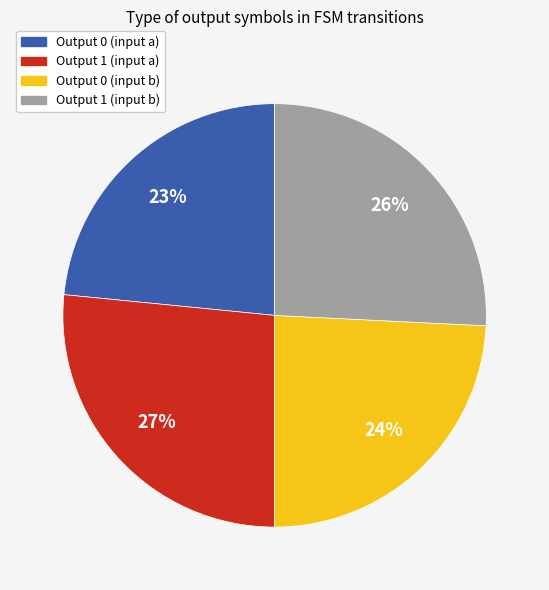

Combined, do Output 1 (input a) and Output 0 (input b) account for over 50%?

Yes